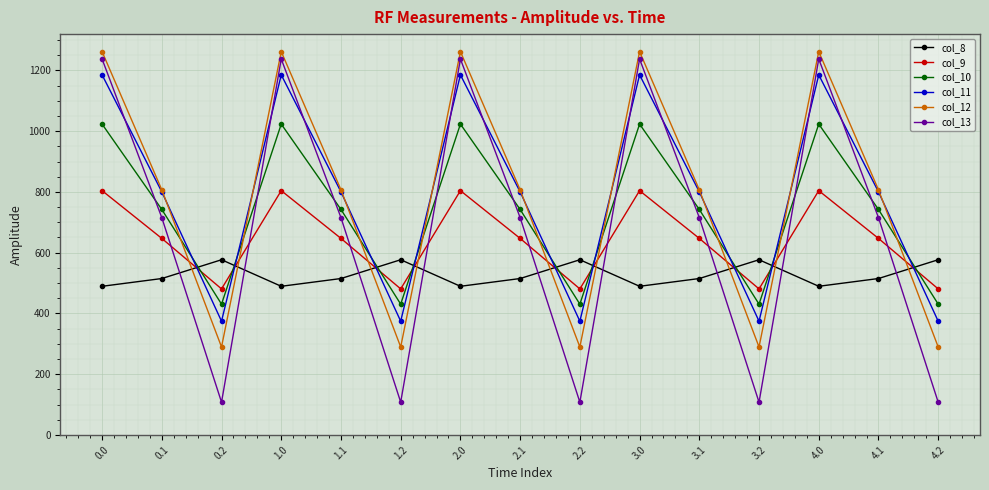

What is the minimum value for col_11?

374.4